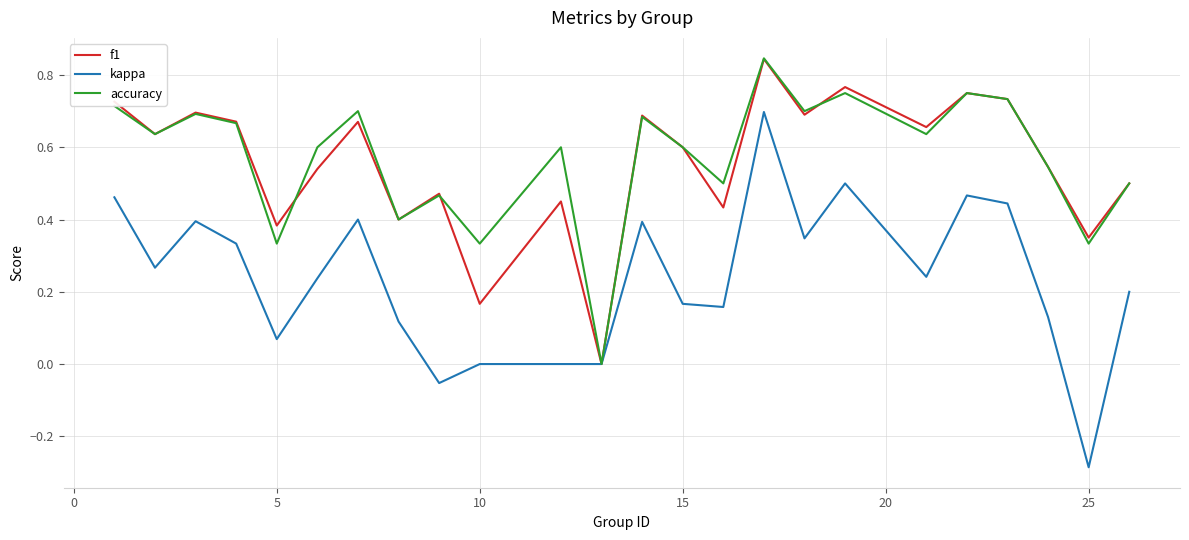

Which series has the largest range (max minus min)?

kappa